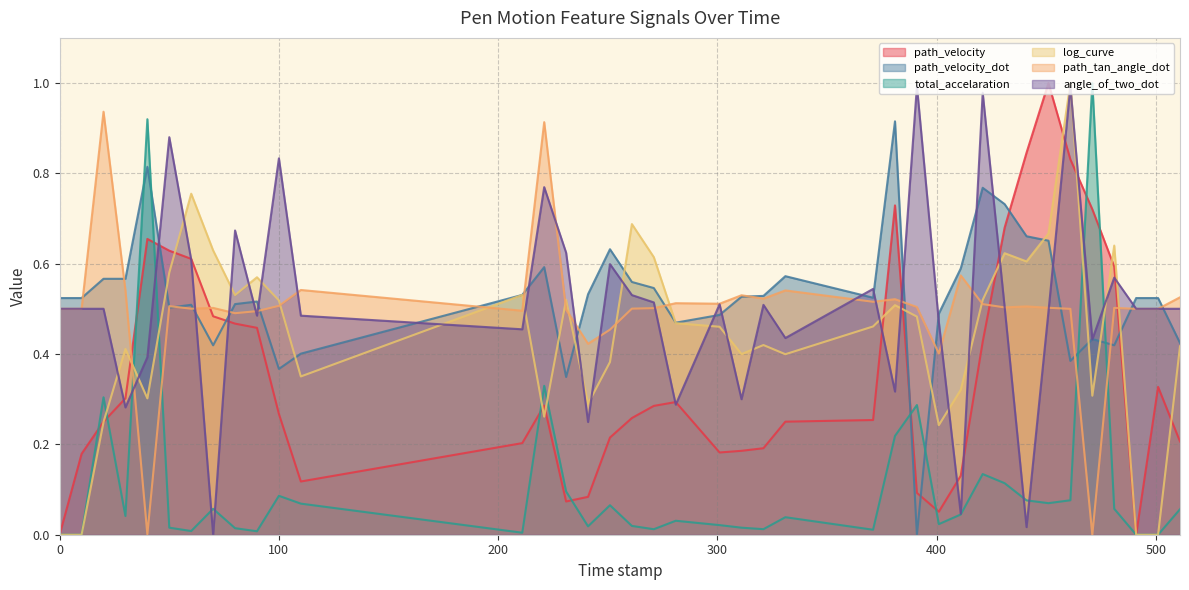

What is the difference between the highest and lowest values at 511.0?

0.5